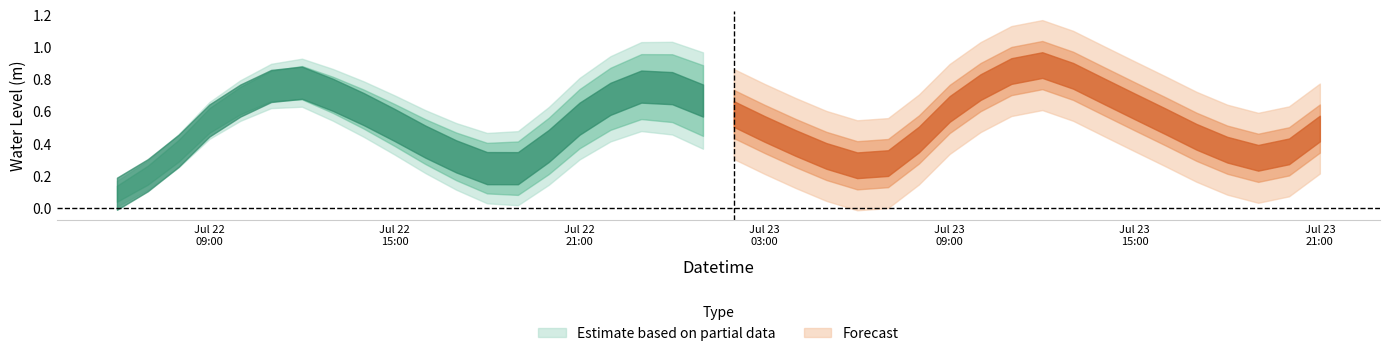

What is the sum of the values at 2023-07-23 02:00:00 and 2023-07-22 11:00:00?

1.3